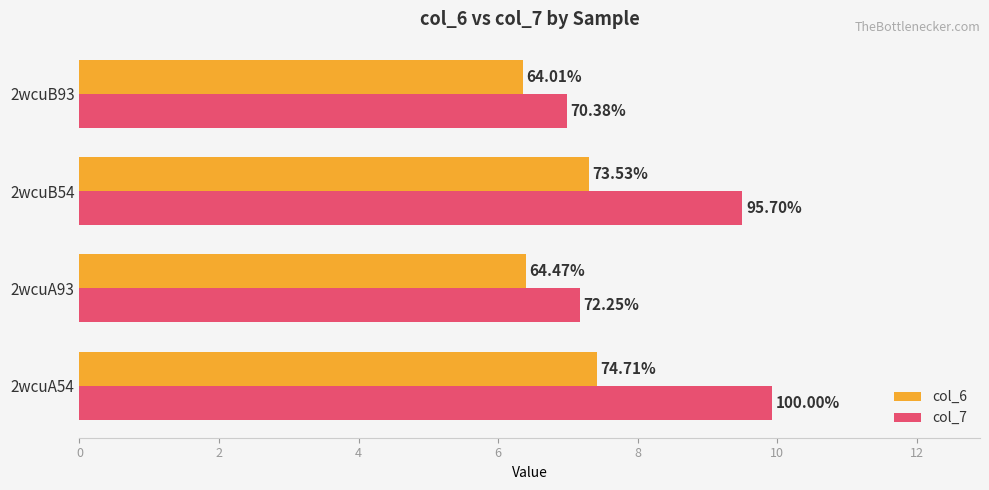

Rank the series by their average value, from lowest to highest.

col_6, col_7